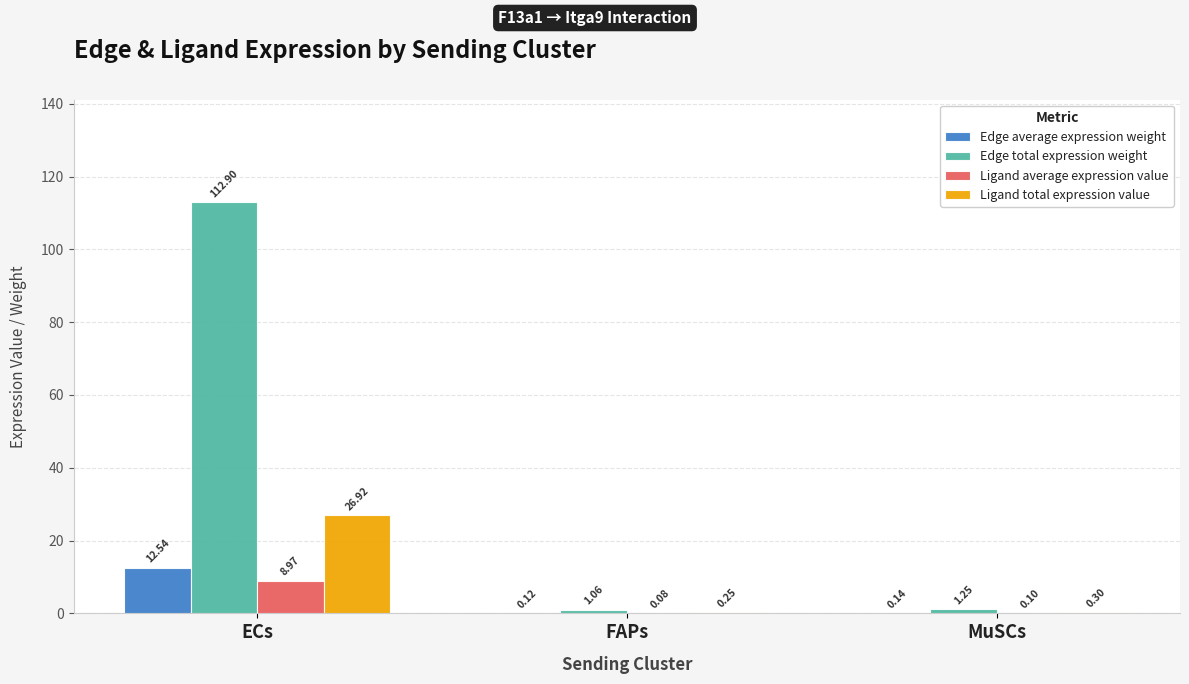

Where is Ligand average expression value nearest to the value 4?

MuSCs